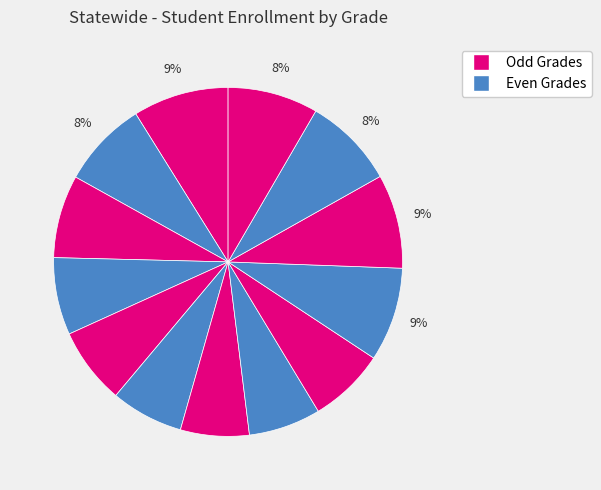

How many slices are in this pie chart?

13